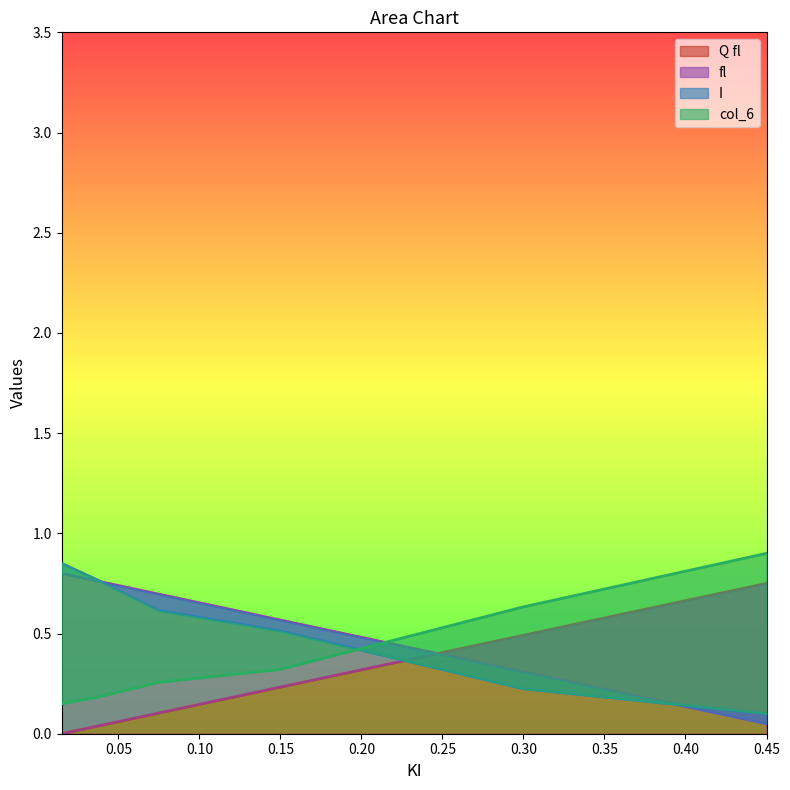

What is the difference between the maximum and minimum values in the Q fl series?

0.8